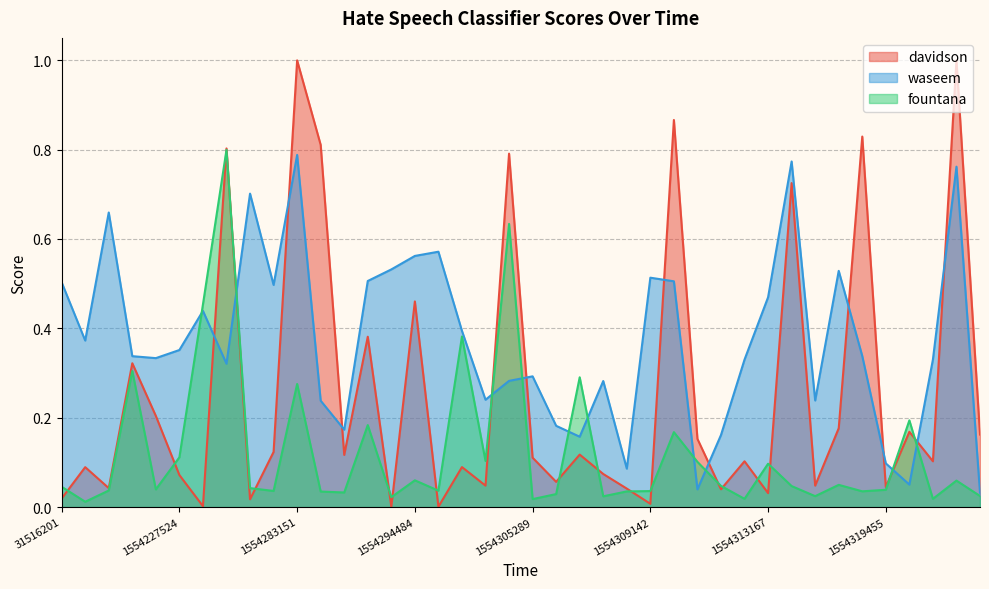

Count the number of data series in this chart.

3